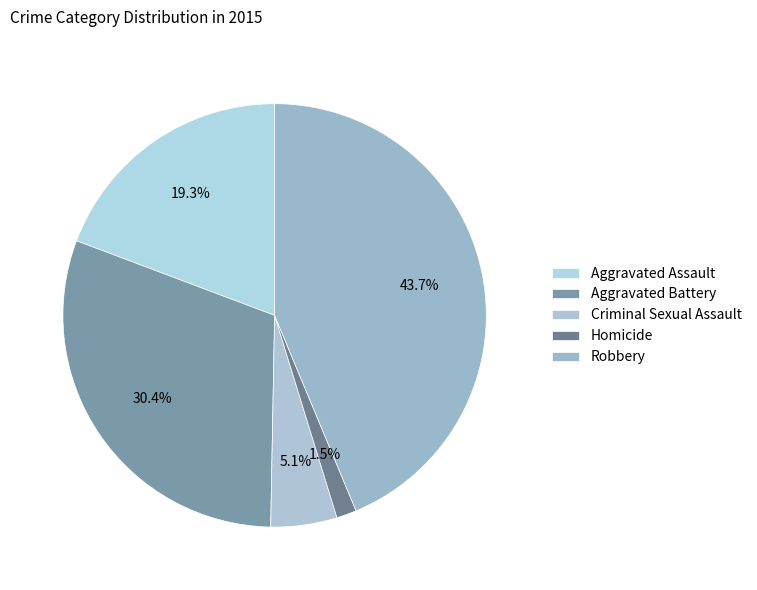

Which slice is the smallest?

Homicide